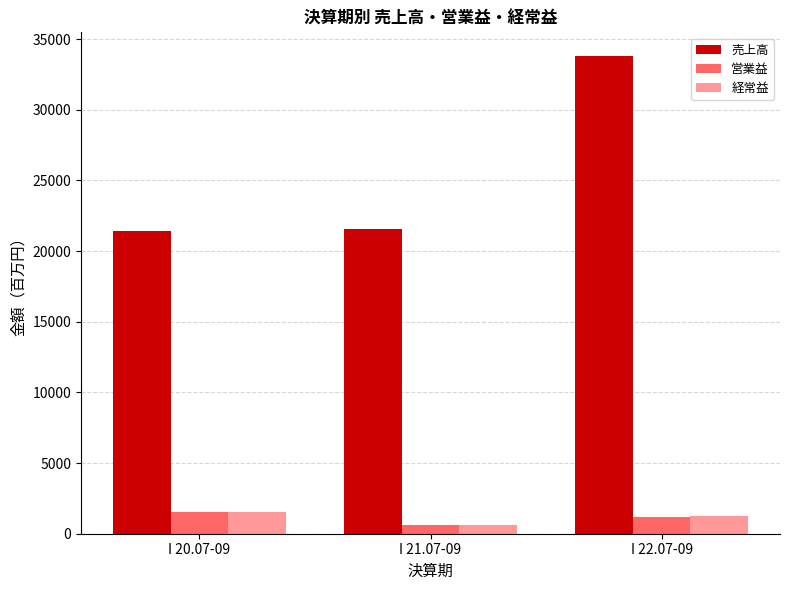

What is the label of the 2nd bar from the right?

I 21.07-09